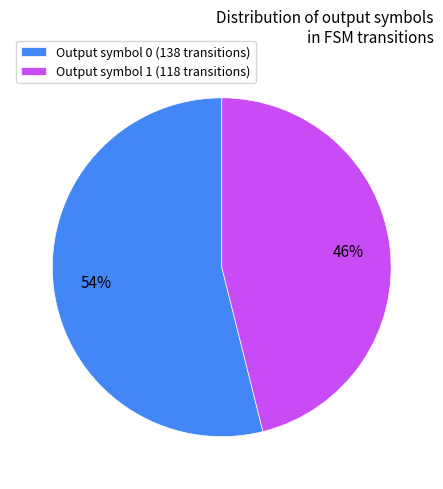

To the nearest percent, what percentage of the pie is Output symbol 1 (118 transitions)?

46%